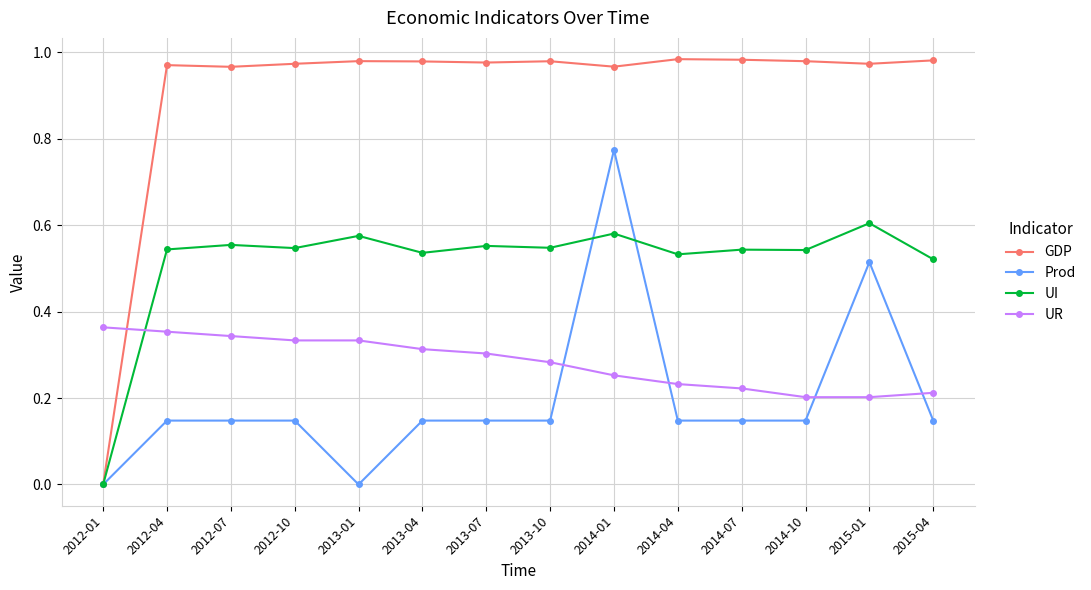

The value of GDP at 2015-04 is 0.6. True or false?

False